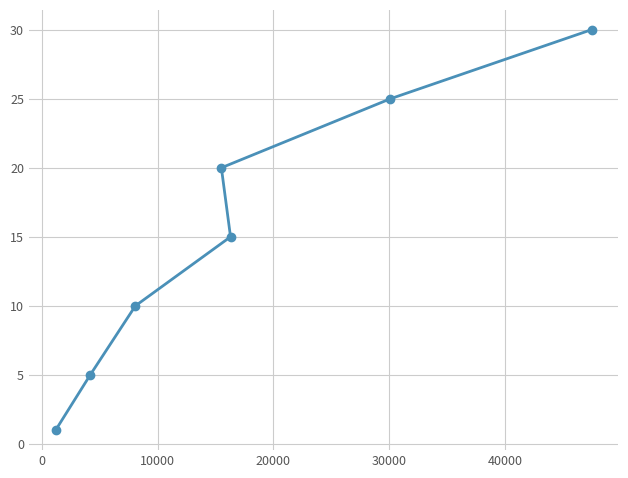

What is the difference between the second highest and minimum values?

24